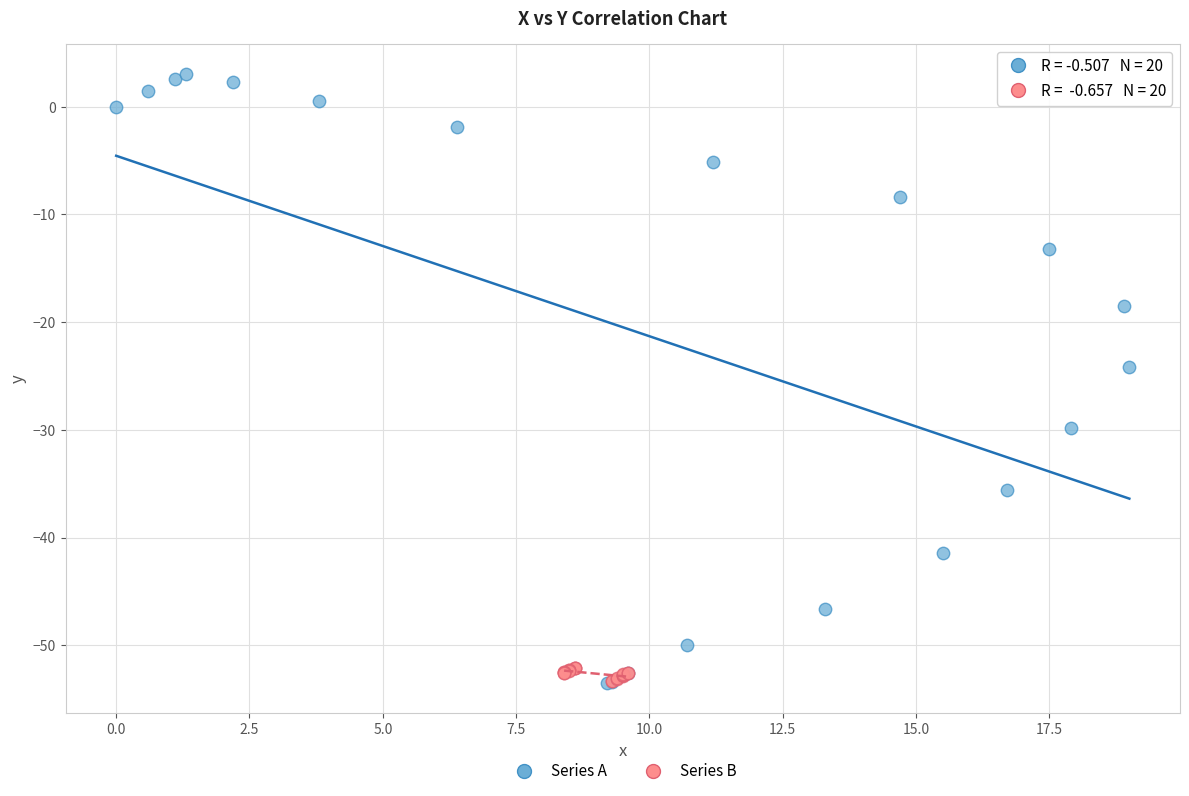

Which series reaches the maximum Y coordinate?

Series A